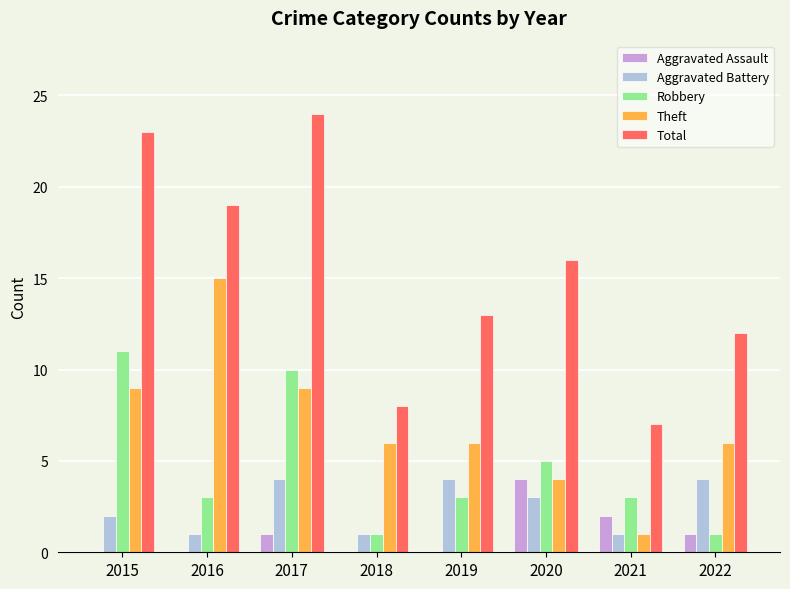

What is the maximum value for Robbery?

11